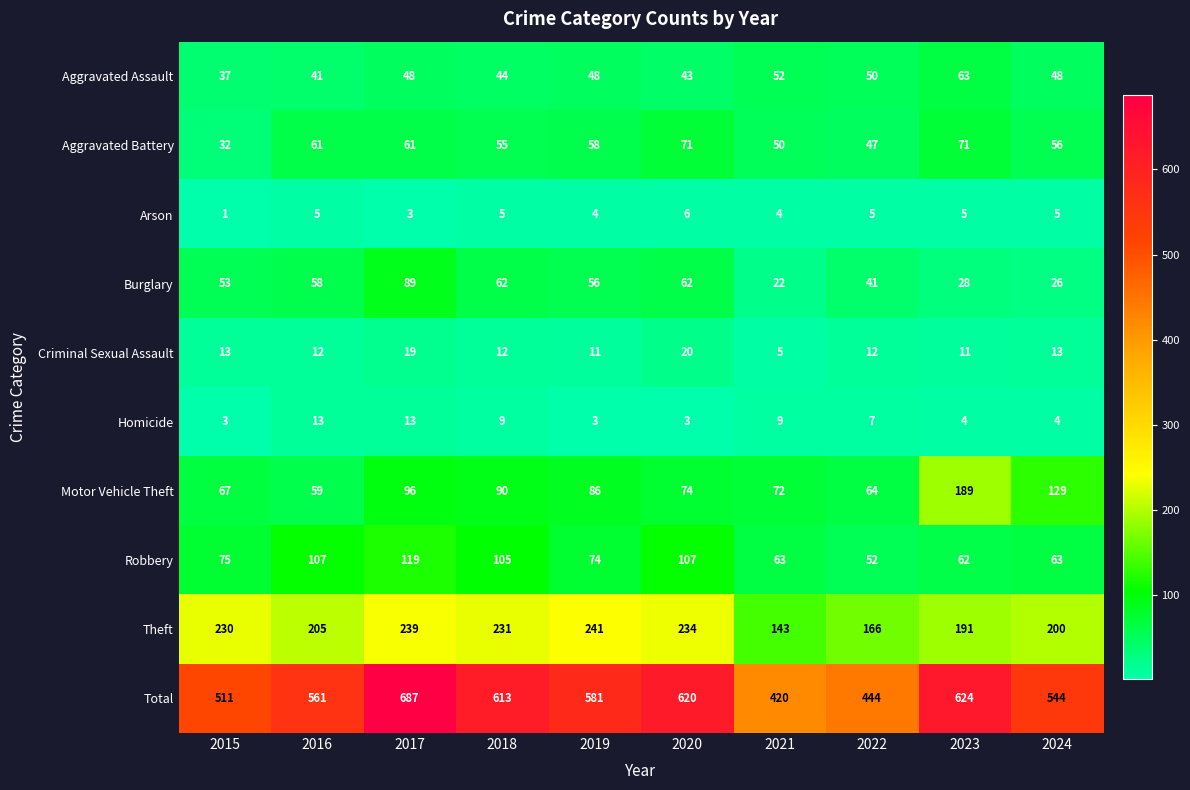

Which category has the highest value in the Motor Vehicle Theft series?

2023